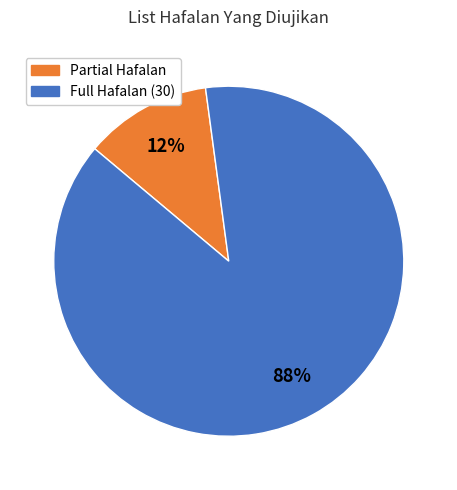

Is the sum of Full Hafalan (30) and Partial Hafalan greater than half?

Yes